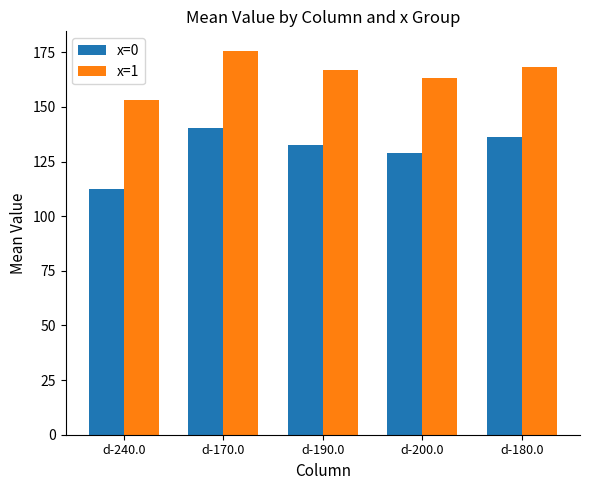

At which category is the sum across all series the highest?

d-170.0